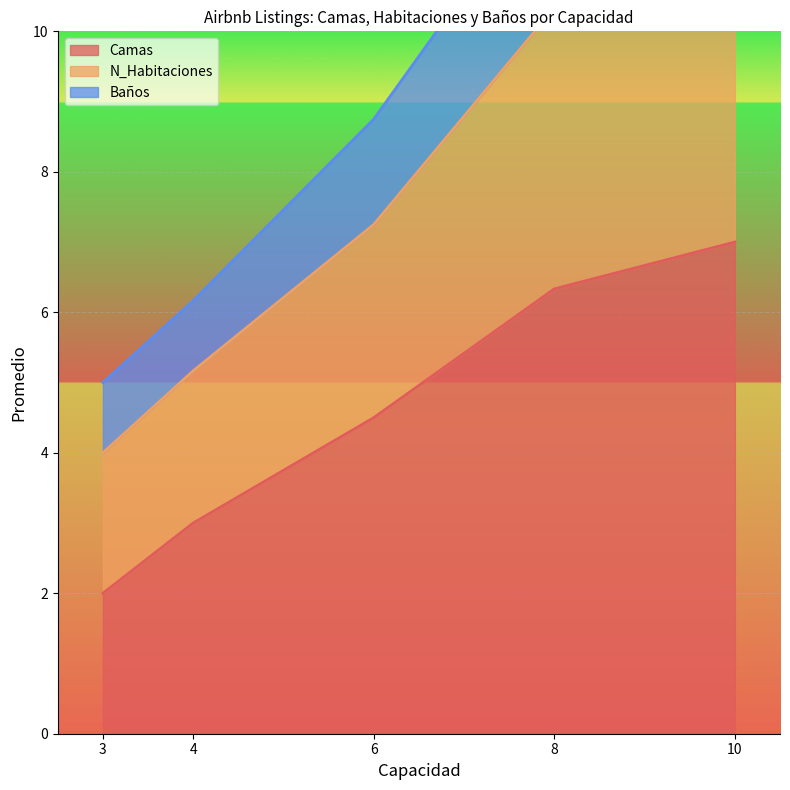

The Camas series shows 8.0 at 6. True or false?

False